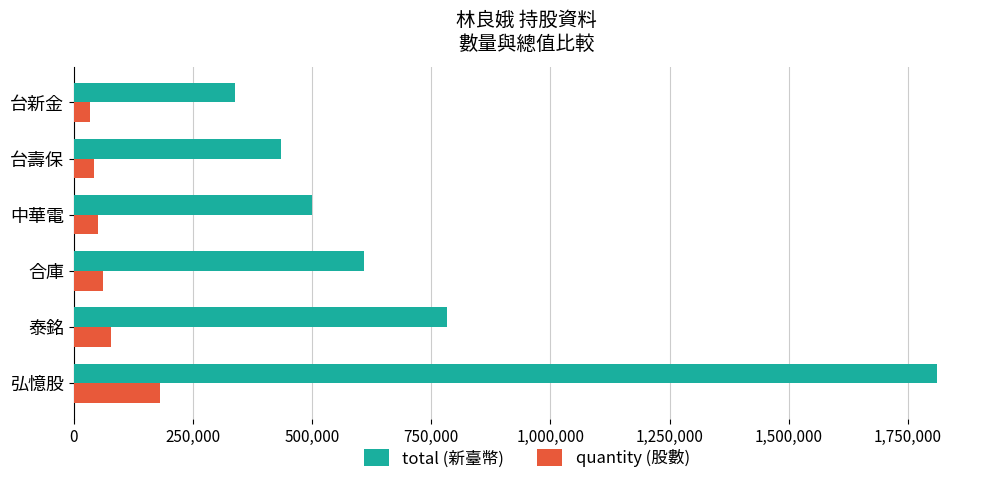

Where is total (新臺幣) nearest to the value 1074845?

泰銘